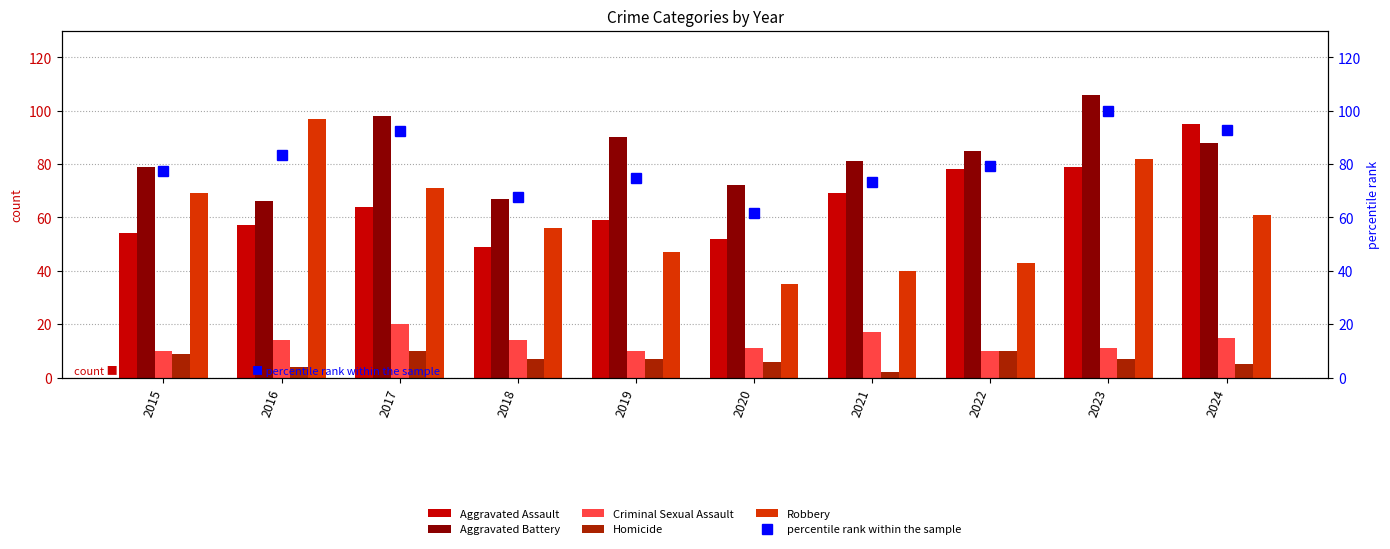

Which category has the lowest value in the Aggravated Assault series?

2018